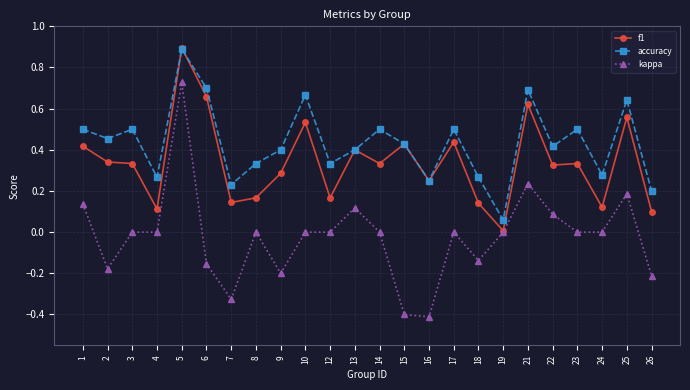

The value of f1 at 21 is 0.8. True or false?

False